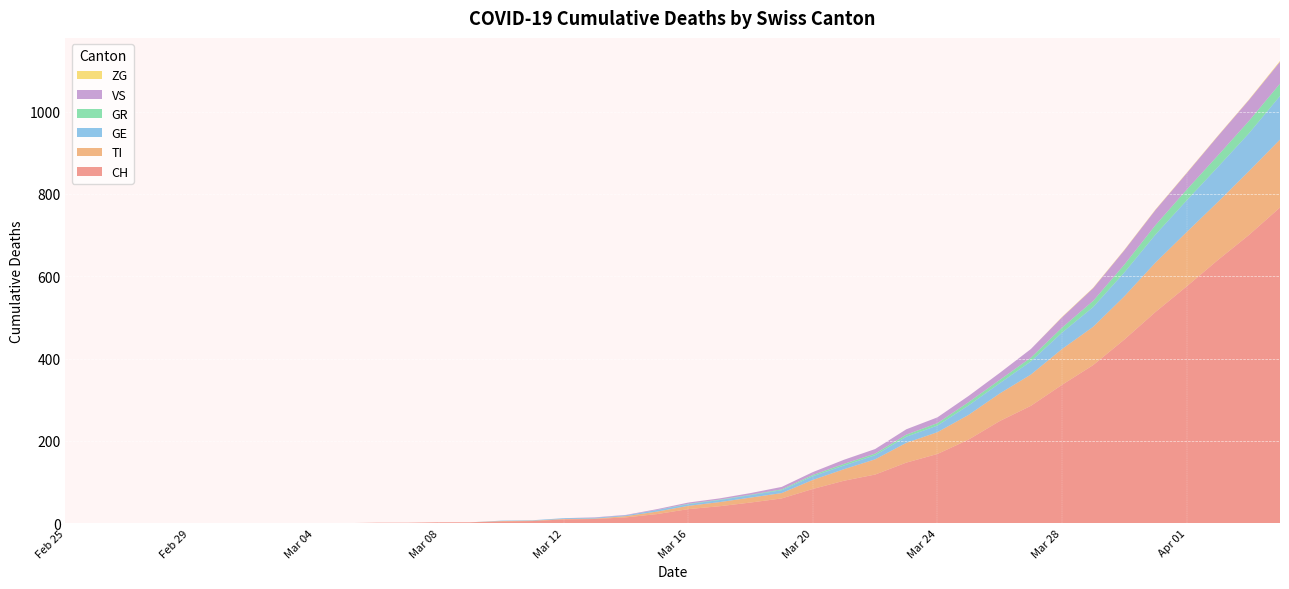

Reading left to right, what are all the values shown in this chart?

CH: 0	0	0	0	0	0	0	0	0	0	1	1	2	2	4	5	9	10	14	22	34	41	50	60	83	103	118	147	168	203	248	285	336	384	446	513	575	639	700	767
TI: 0	0	0	0	0	0	0	0	0	0	0	0	0	0	1	1	1	1	3	6	8	10	12	13	22	28	37	48	53	60	67	76	87	93	105	120	132	141	155	165
GE: 0	0	0	0	0	0	0	0	0	0	0	0	0	0	1	1	2	2	2	4	4	5	6	7	9	9	10	15	16	23	25	32	40	48	58	68	77	85	92	106
GR: 0	0	0	0	0	0	0	0	0	0	0	0	0	0	0	0	0	0	0	0	1	1	1	2	3	4	4	5	6	8	8	9	12	15	19	23	26	28	30	30
VS: 0	0	0	0	0	0	0	0	0	0	0	0	0	0	0	0	0	1	1	2	3	3	4	6	7	10	11	13	14	15	17	21	25	31	35	37	40	47	51	53
ZG: 0	0	0	0	0	0	0	0	0	0	0	0	0	0	0	0	0	0	0	0	0	0	0	0	0	0	0	0	0	0	0	0	1	1	1	1	1	1	1	2